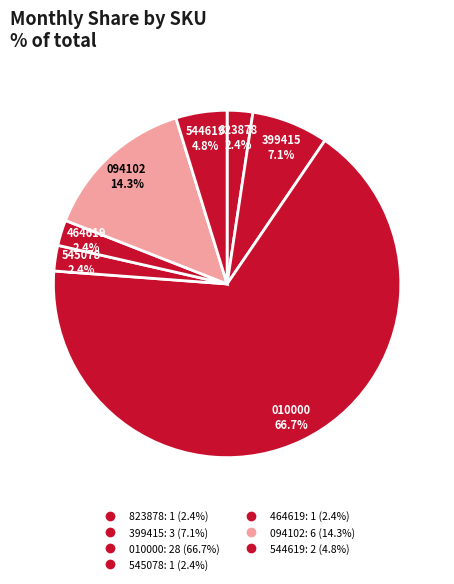

Count the number of slices in the pie.

7